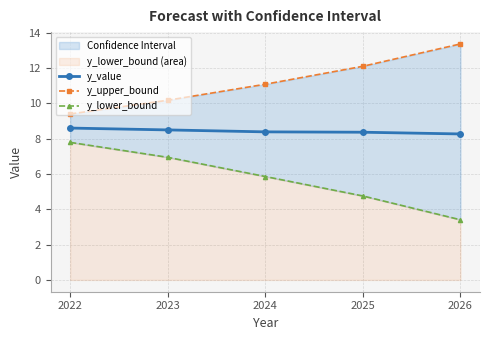

Between 2022 and 2025, which is larger?

2022